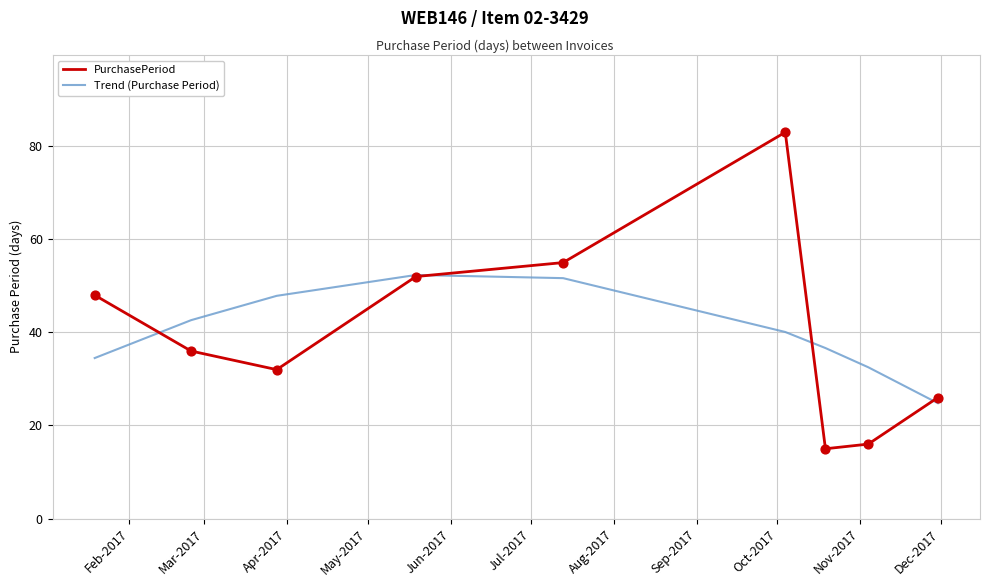

What are all the series names shown in the legend?

PurchasePeriod, Trend (Purchase Period)